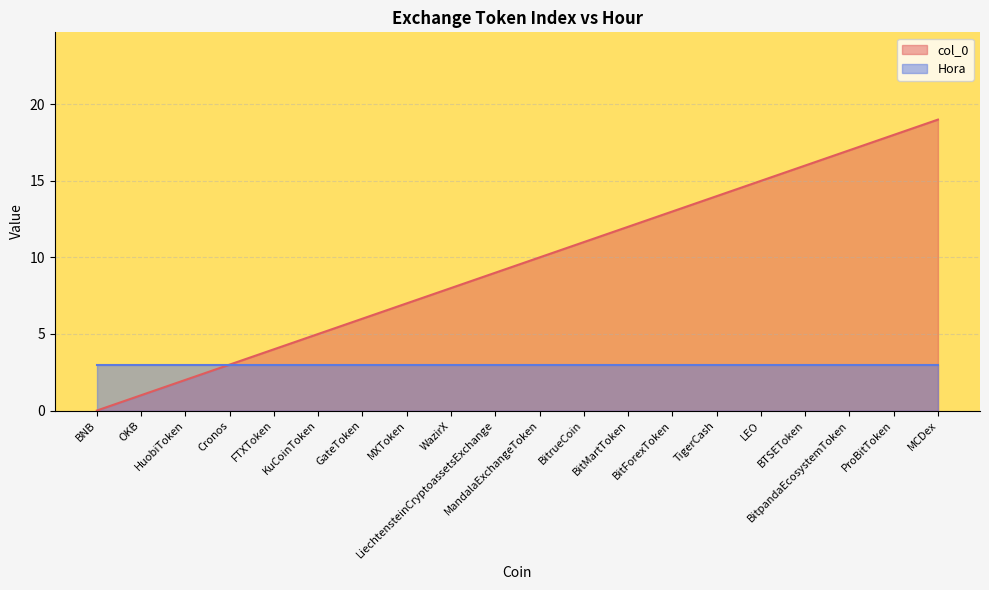

Is it true that the value at MandalaExchangeToken is 16?

False